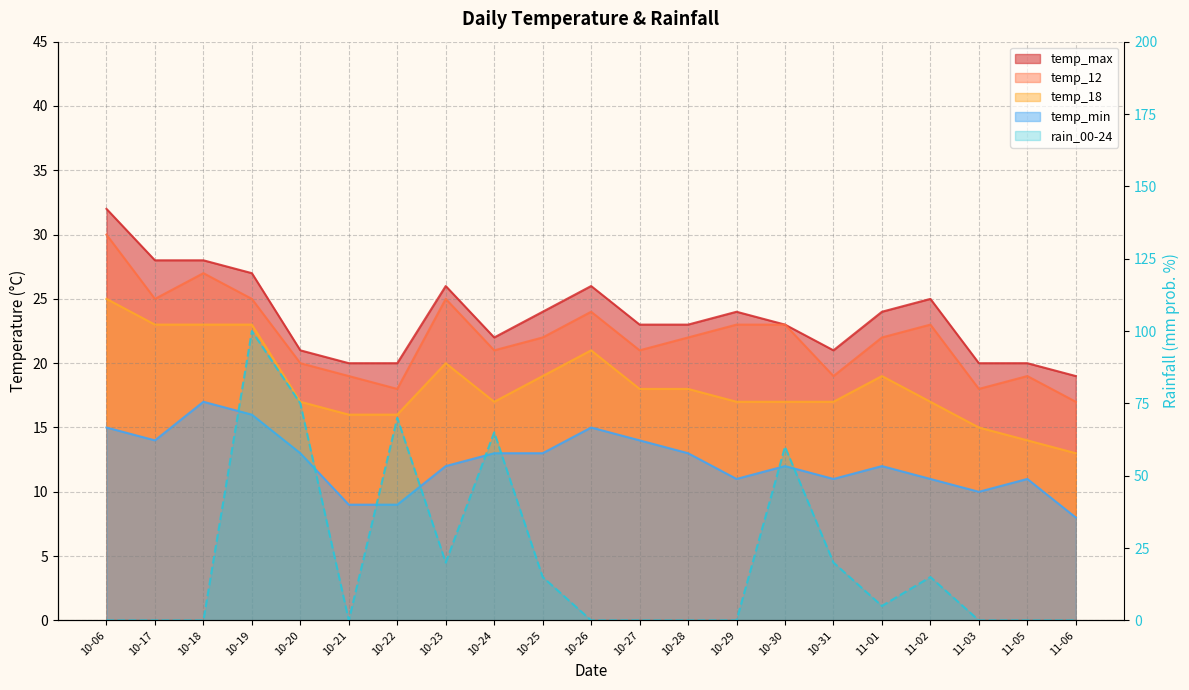

What is the difference between the temp_max values at 11-06 and 10-23?

7